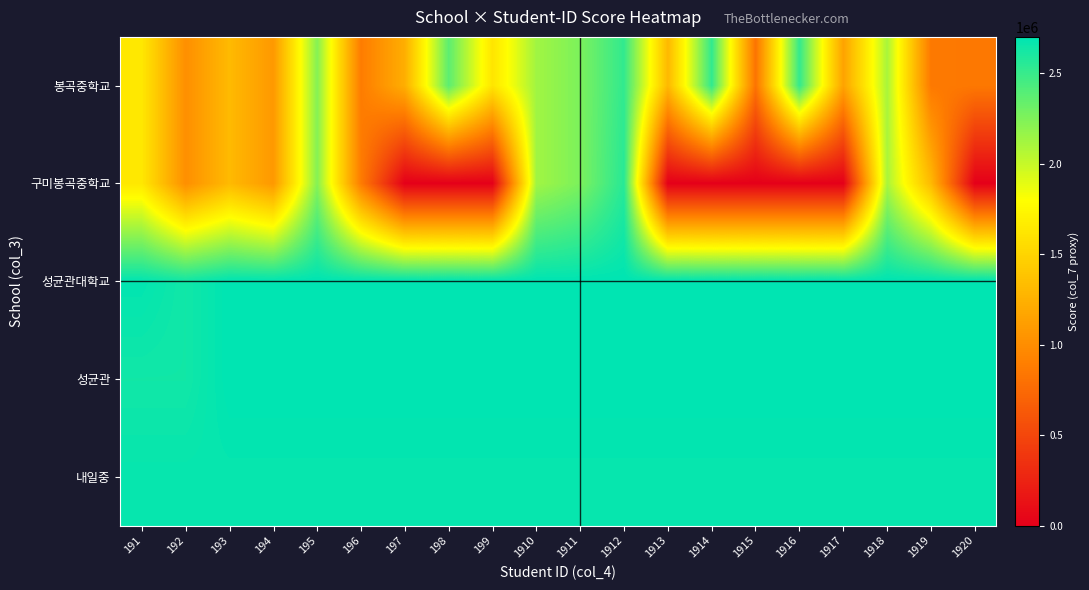

The value of 성균관 at 1910 is 3614563. True or false?

False